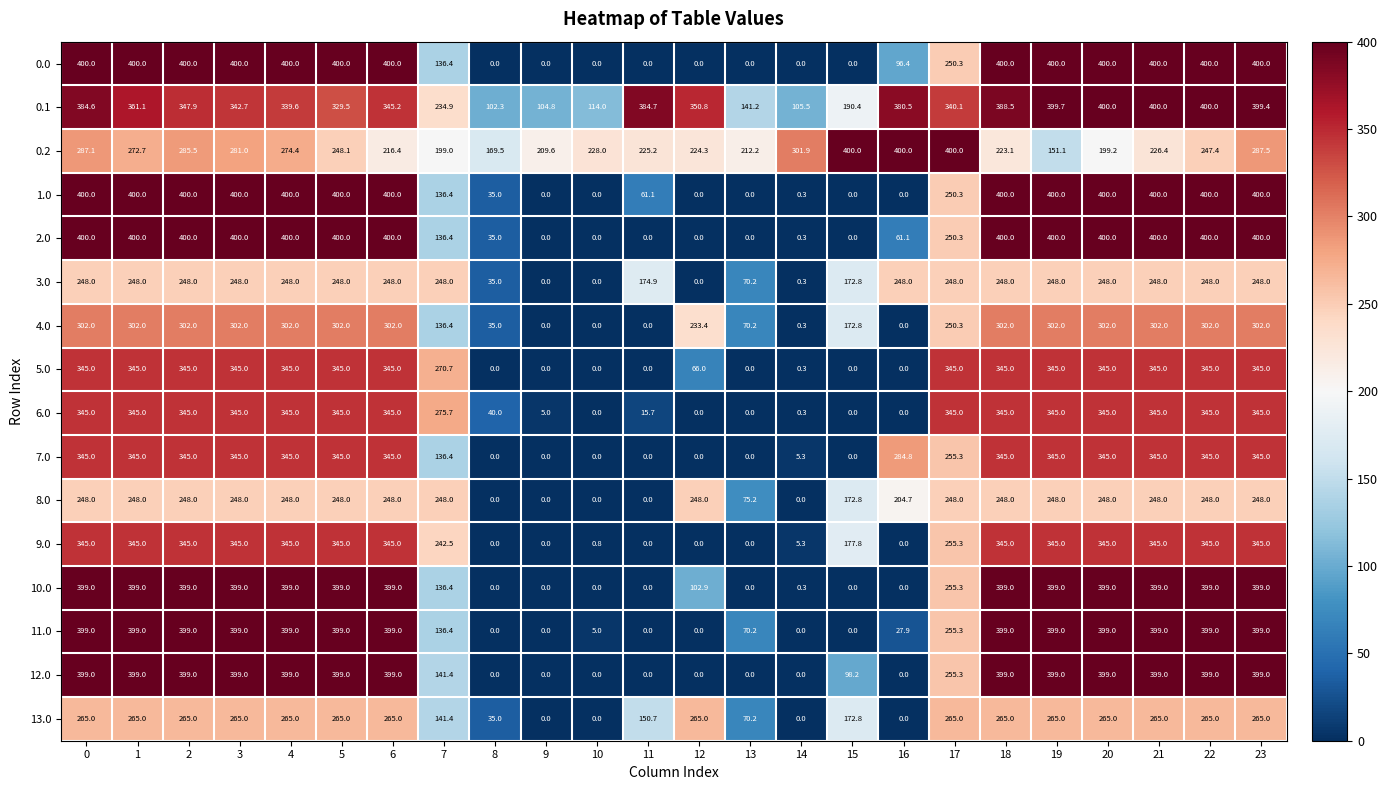

At which label is 8.0 closest to 124?

13